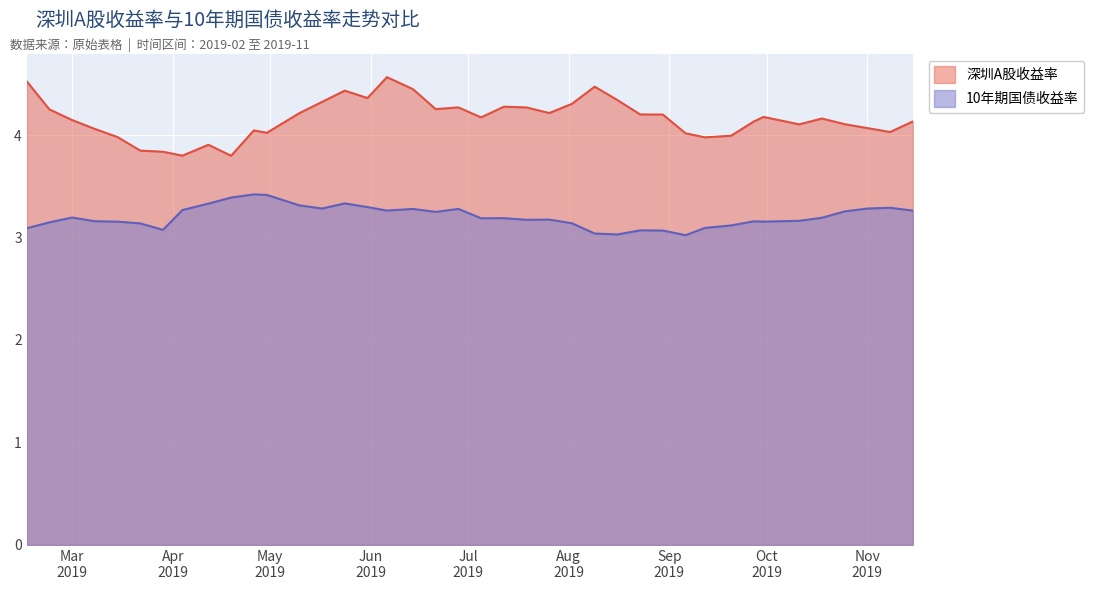

At which category does the chart reach its minimum across all series?

2019-09-06